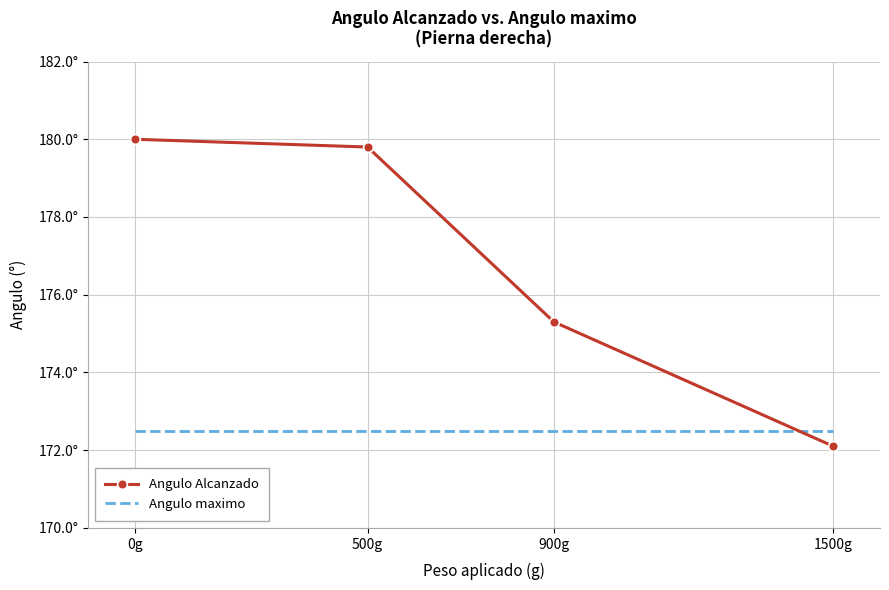

Rank the series by their average value, from highest to lowest.

Angulo Alcanzado, Angulo maximo